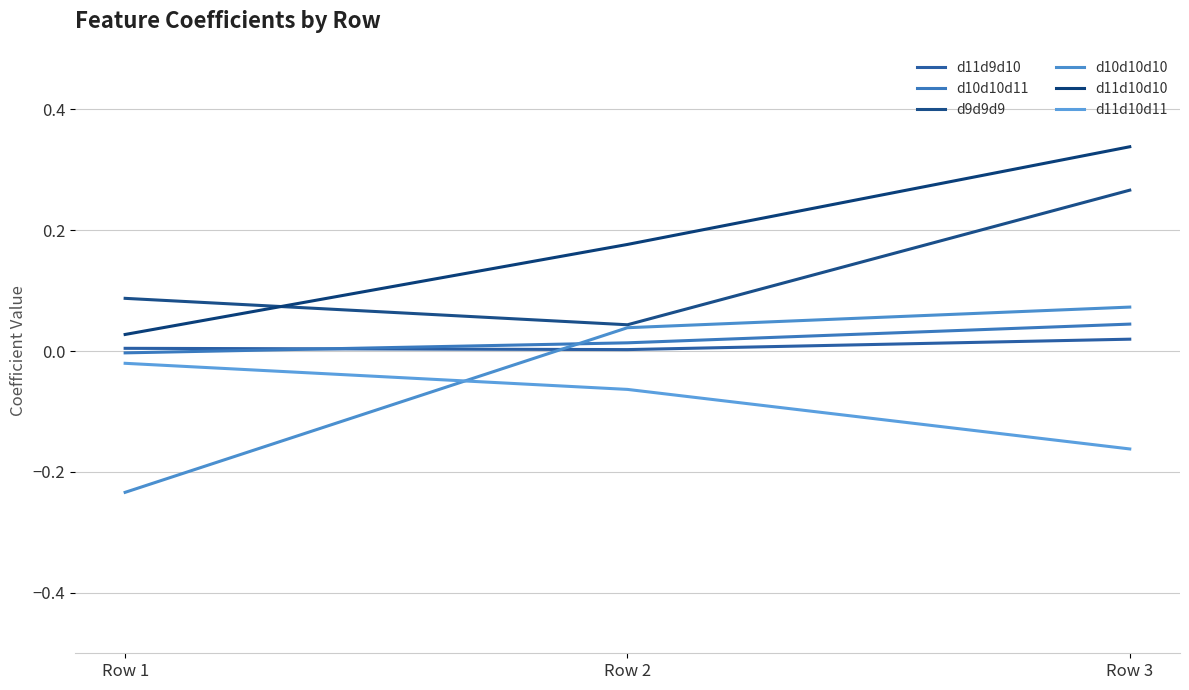

Count the number of data series in this chart.

6